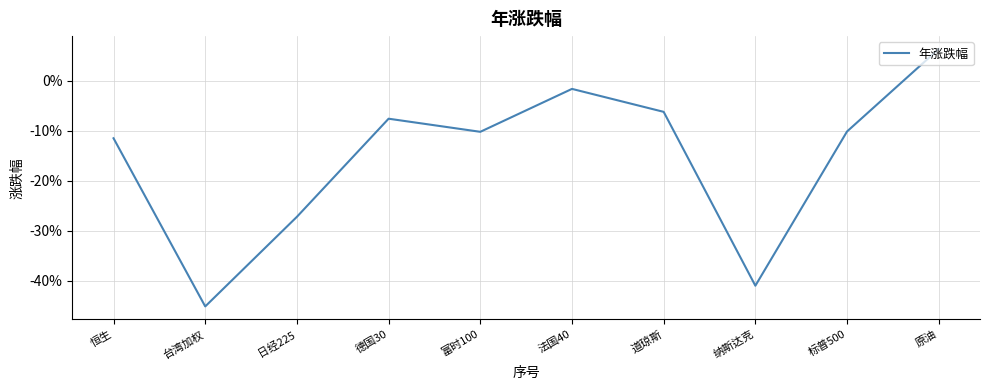

What is the average value?

-0.2